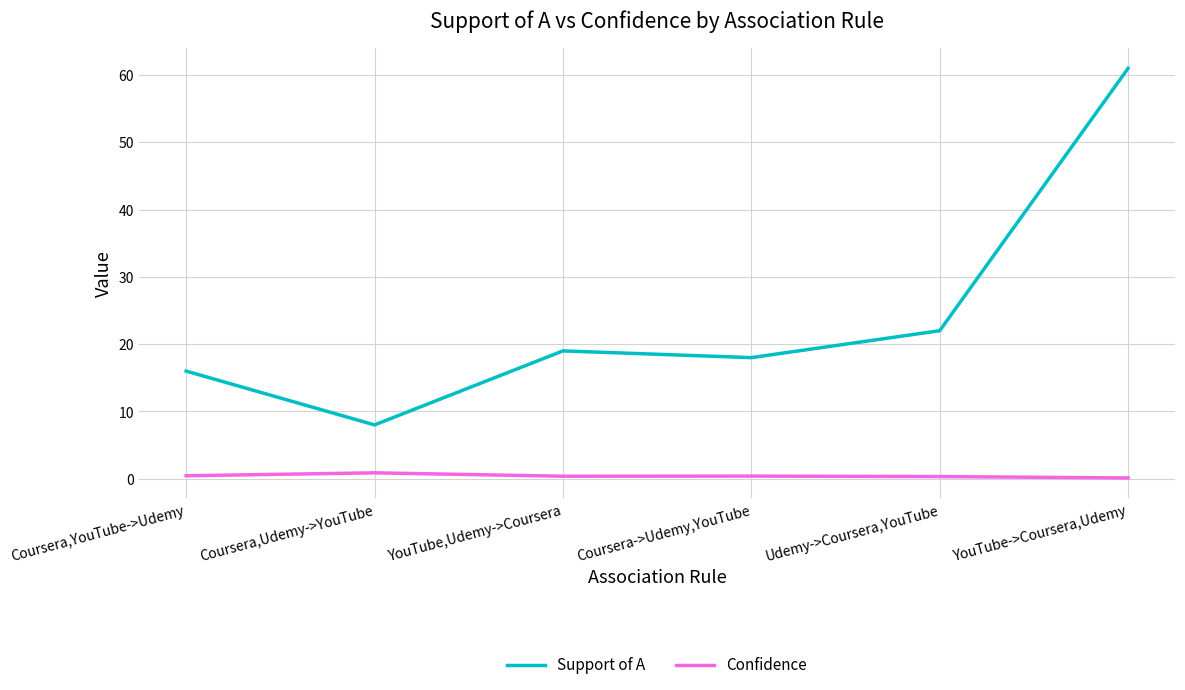

At which category is the sum across all series the highest?

YouTube->Coursera,Udemy